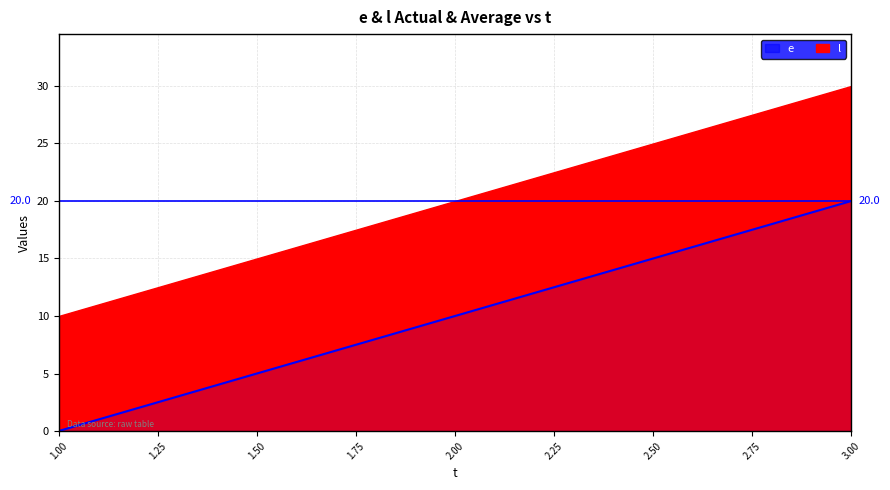

At which category does the chart reach its minimum across all series?

1.00